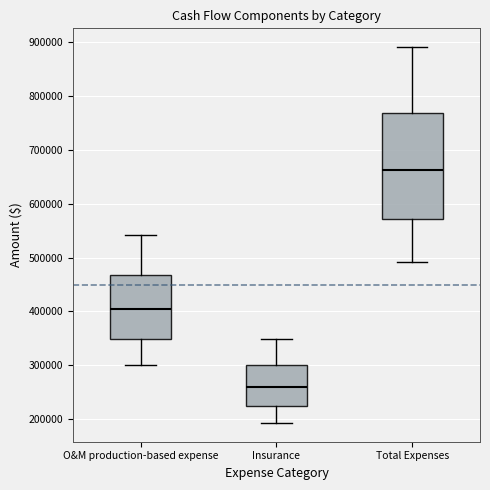

Which box's median line is the highest?

Total Expenses